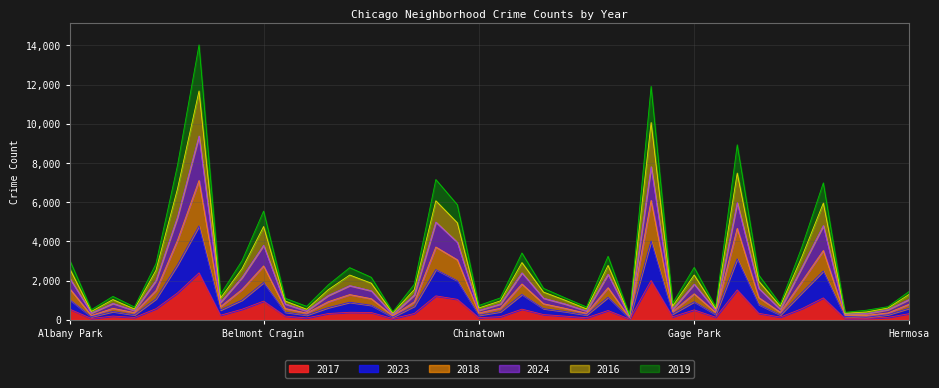

Does the chart display data point markers on the line(s)?

No